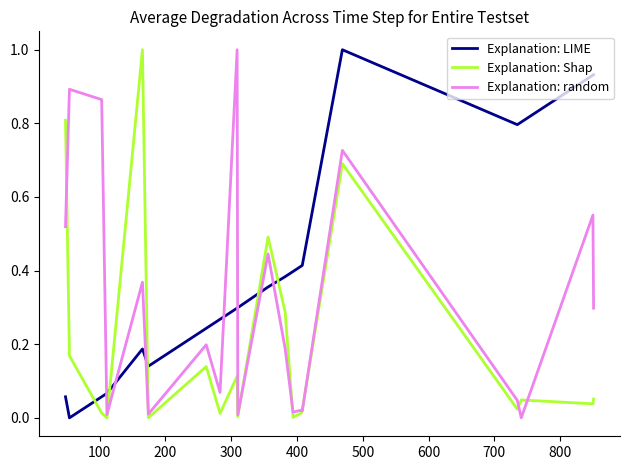

What is the sum of all Explanation: LIME values?

8.0